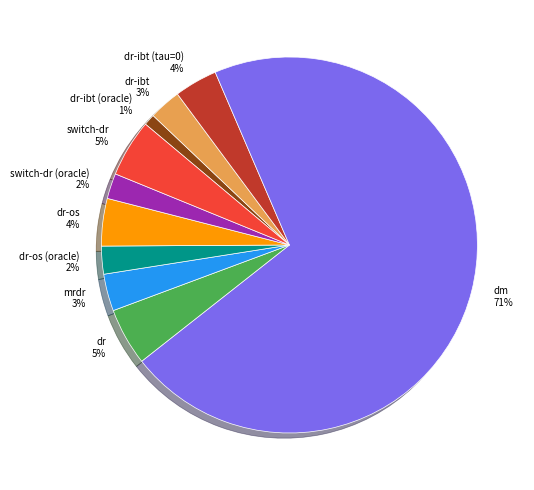

Is there a majority slice in this chart?

Yes